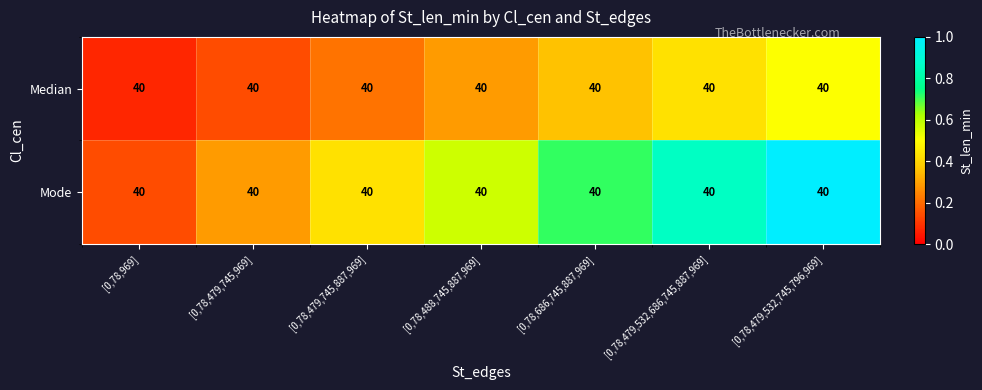

True or false: Median has a value of 0.4 at [0,78,479,532,686,745,887,969].

True